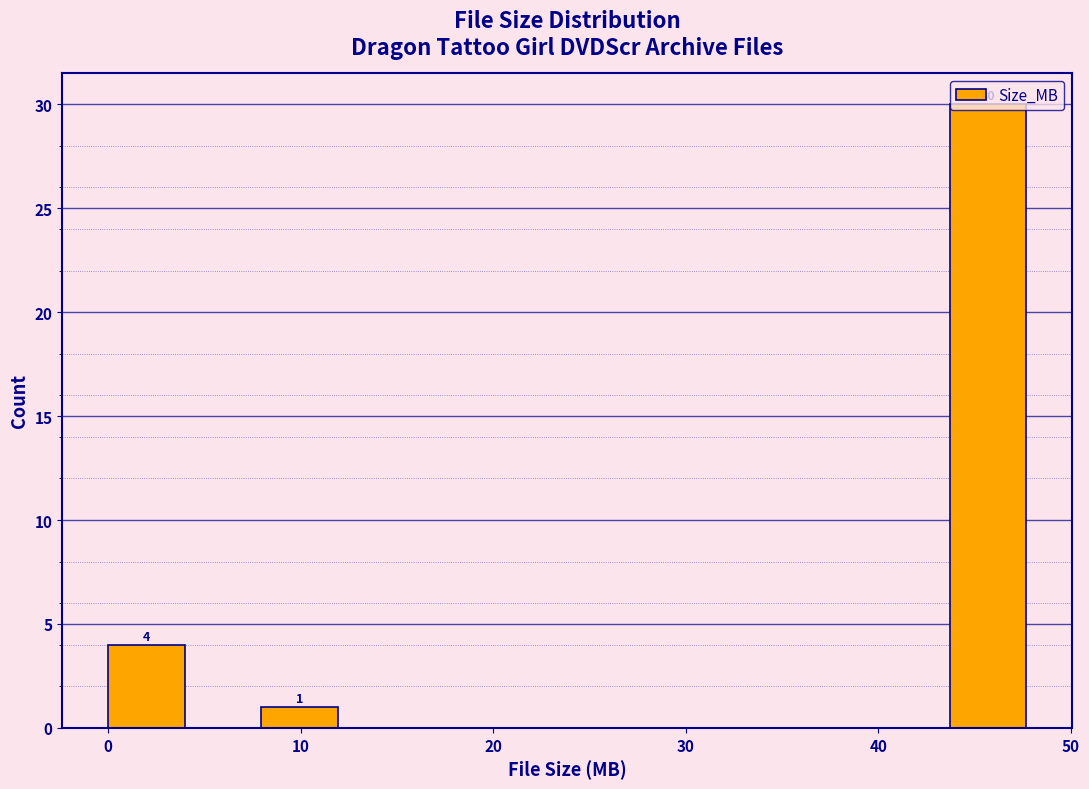

Around what value on the x-axis is the tallest bar? Give the approximate position of its centre, as read against the axis.

46